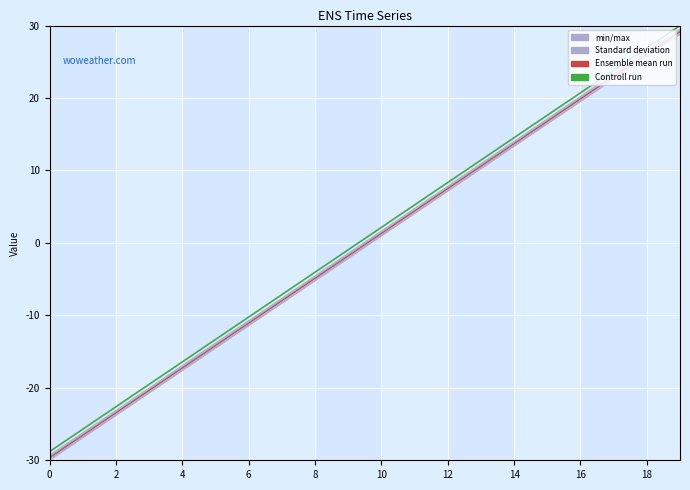

Reading right to left, list all the values displayed in this chart.

min/max: 29.5	26.4	23.3	20.2	17.1	14.0	10.9	7.8	4.7	1.6	-1.5	-4.6	-7.7	-10.7	-13.8	-16.9	-20.0	-23.1	-26.2	-29.3
Standard deviation: 29.3	26.2	23.1	20.0	16.9	13.8	10.7	7.7	4.6	1.5	-1.6	-4.7	-7.8	-10.9	-14.0	-17.1	-20.2	-23.3	-26.4	-29.5
Ensemble mean run: 29.1	26.0	23.0	19.9	16.8	13.7	10.6	7.5	4.4	1.3	-1.8	-4.9	-8.0	-11.1	-14.2	-17.3	-20.4	-23.5	-26.6	-29.7
Controll run: 30.0	26.9	23.8	20.7	17.6	14.5	11.4	8.3	5.2	2.1	-0.9	-4.0	-7.1	-10.2	-13.3	-16.4	-19.5	-22.6	-25.7	-28.8